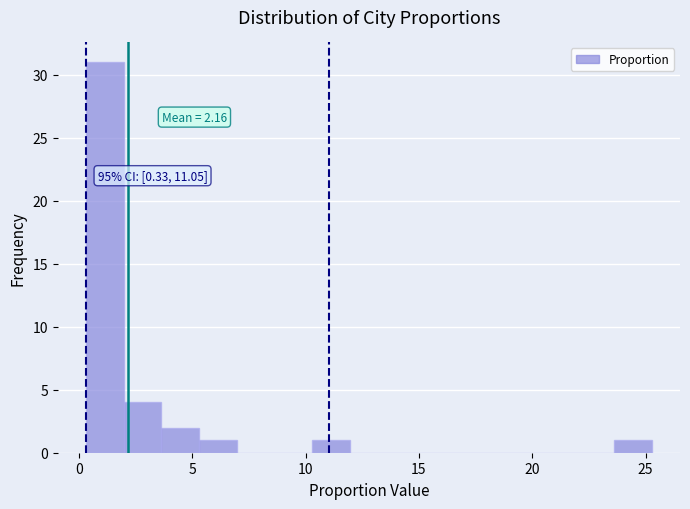

Read against the x-axis, roughly where is the centre of the tallest bar?

1.0